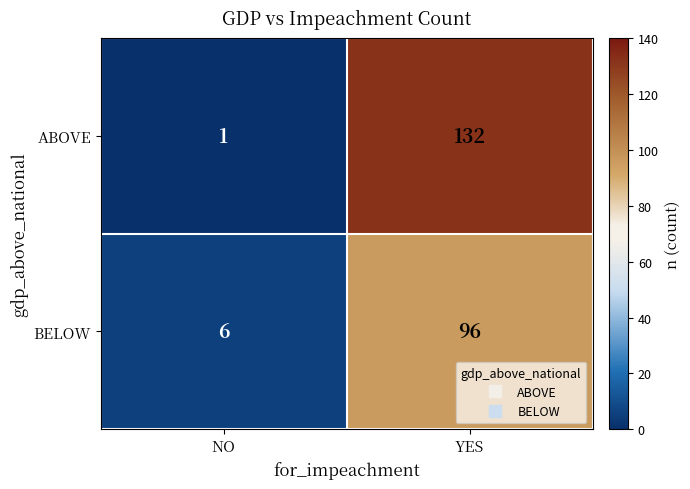

Reading left to right, extract all data points from this chart.

ABOVE: NO=1	YES=132
BELOW: NO=6	YES=96